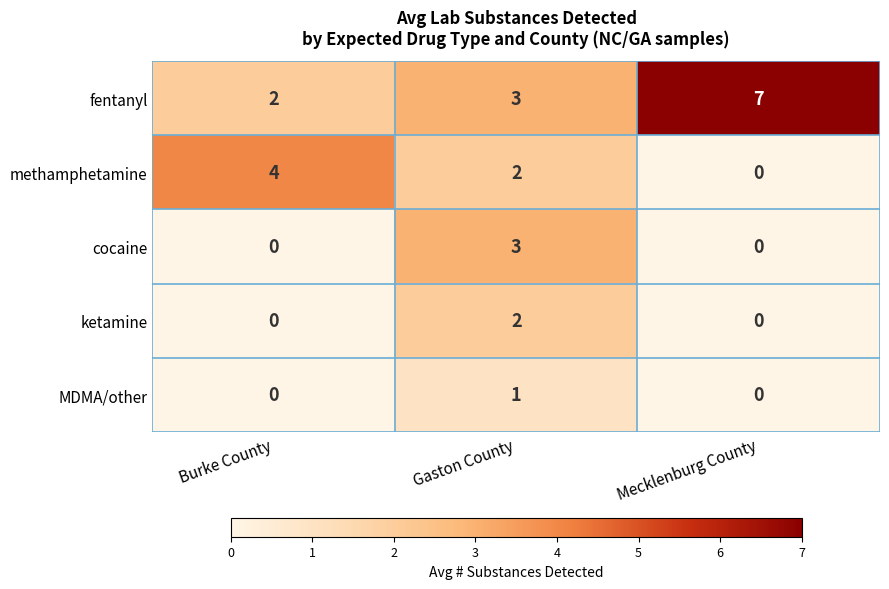

Count the number of data series in this chart.

5